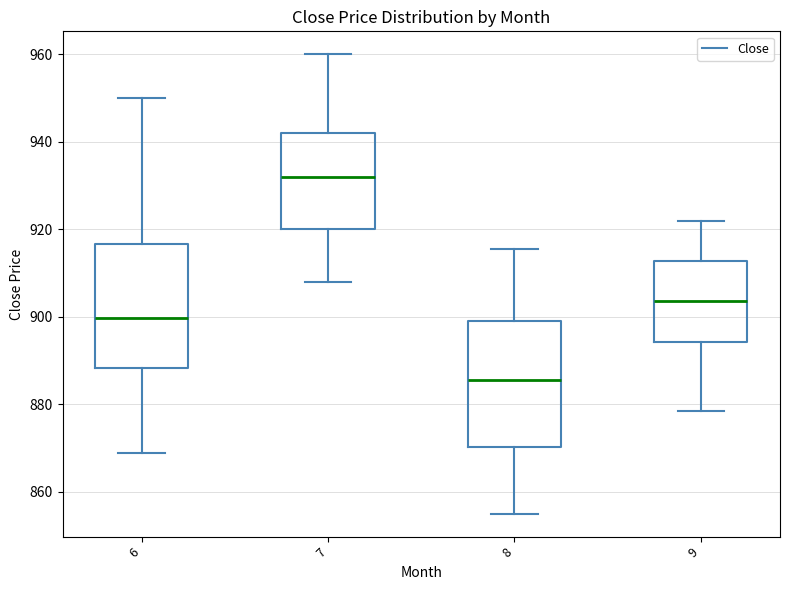

Which box has the lowest median line?

8